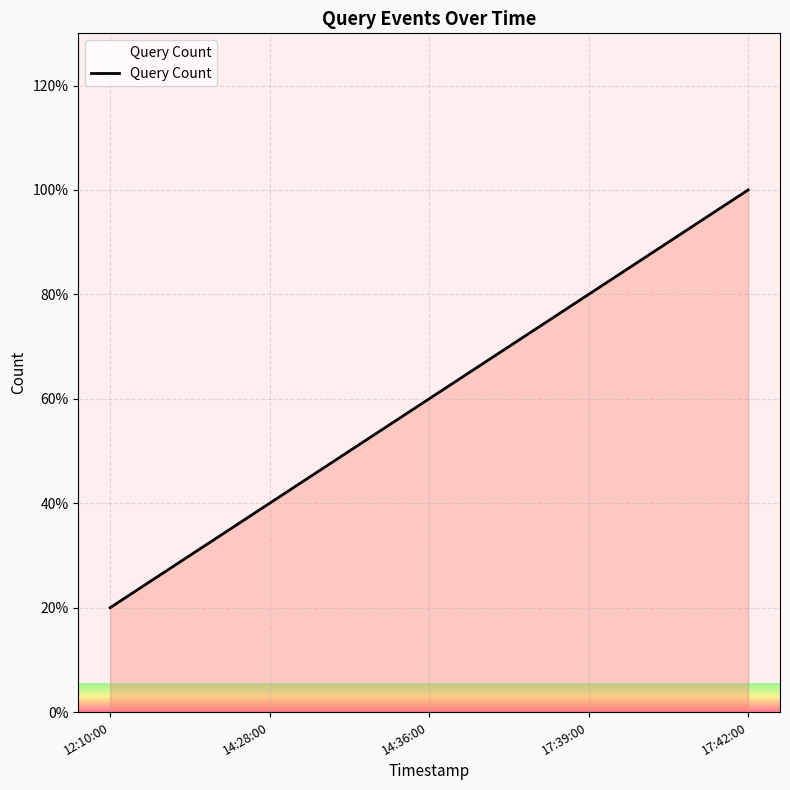

Approximately how many times larger is the value at 14:28:00 compared to 14:36:00?

0.7